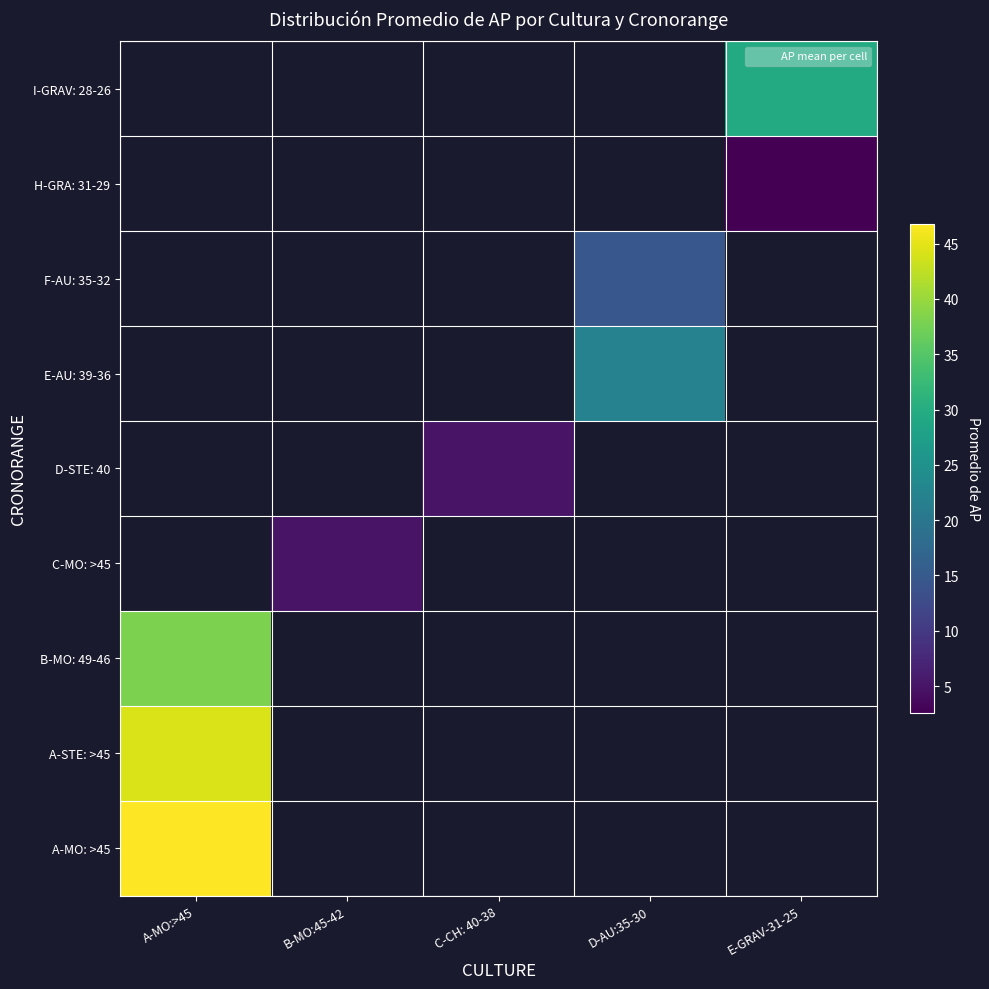

Which category has the lowest value across all series?

E-GRAV-31-25